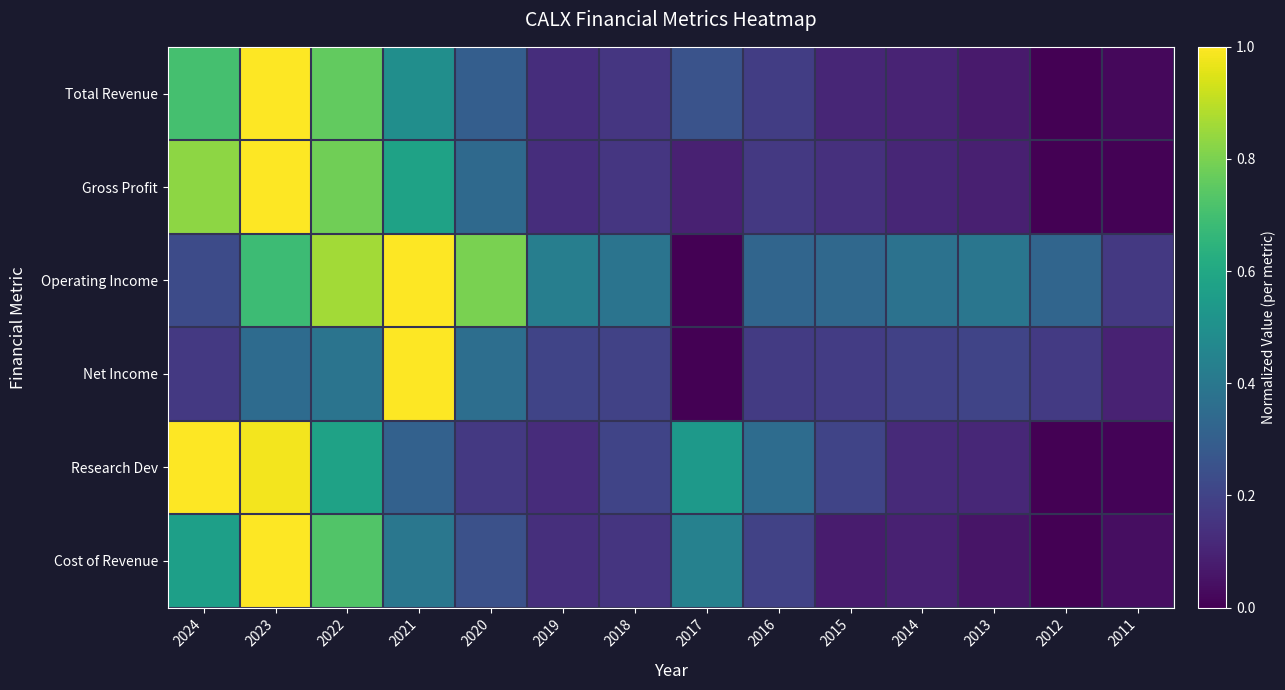

Between 2024 and 2019, which is larger?

2024